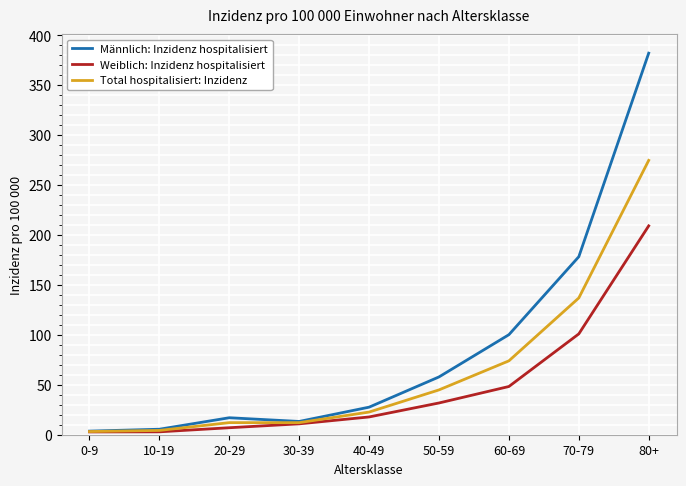

The Weiblich: Inzidenz hospitalisiert series shows 31.8 at 50-59. True or false?

True